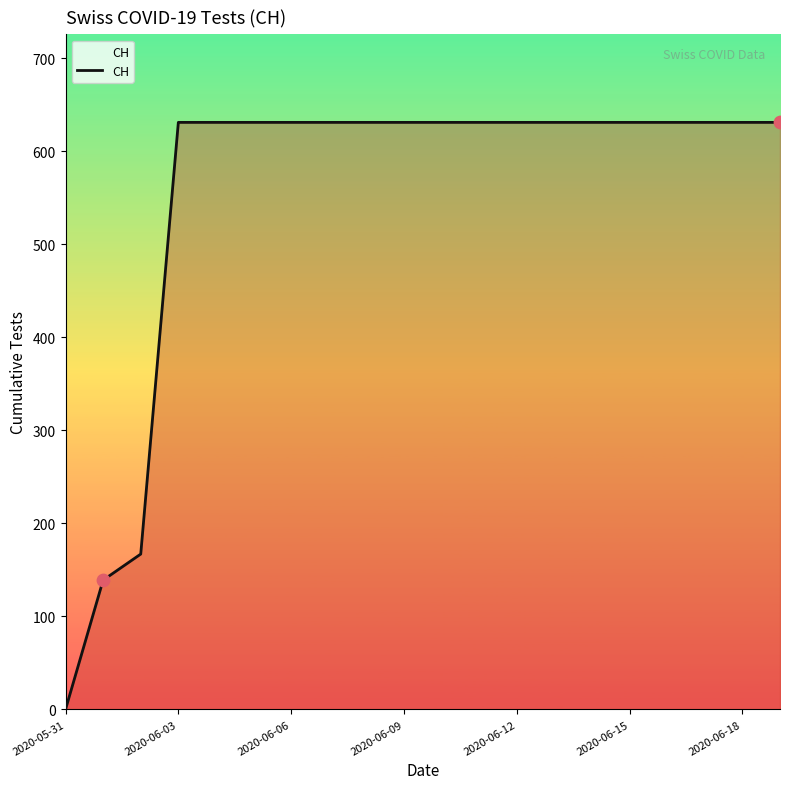

What is the maximum value shown in the chart?

631